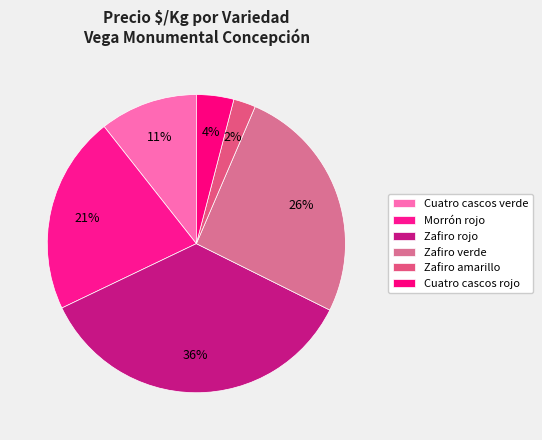

True or false: Zafiro verde accounts for 8% of the total.

False